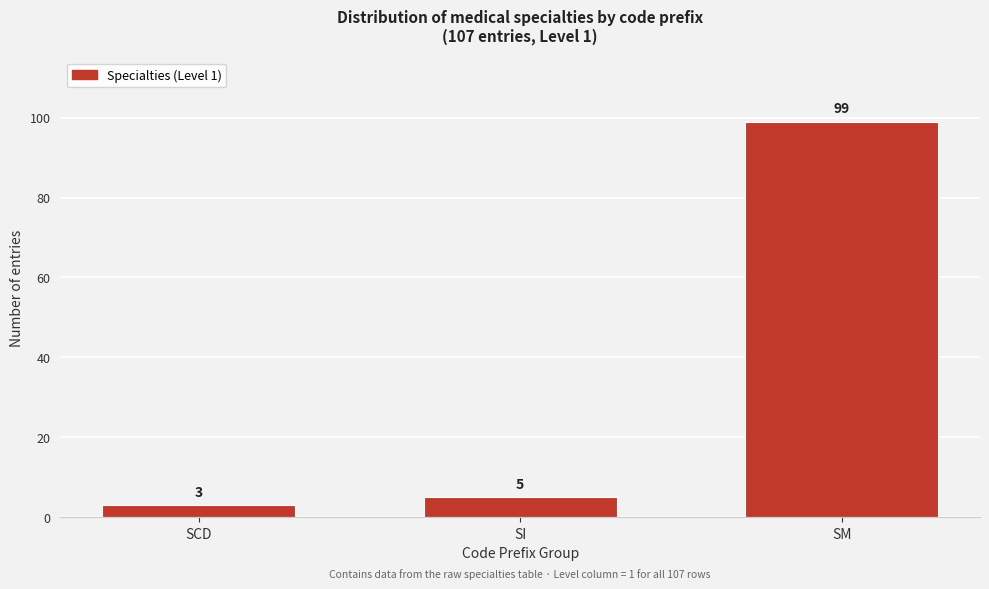

Reading right to left, transcribe all the data shown in this chart.

SM=99	SI=5	SCD=3